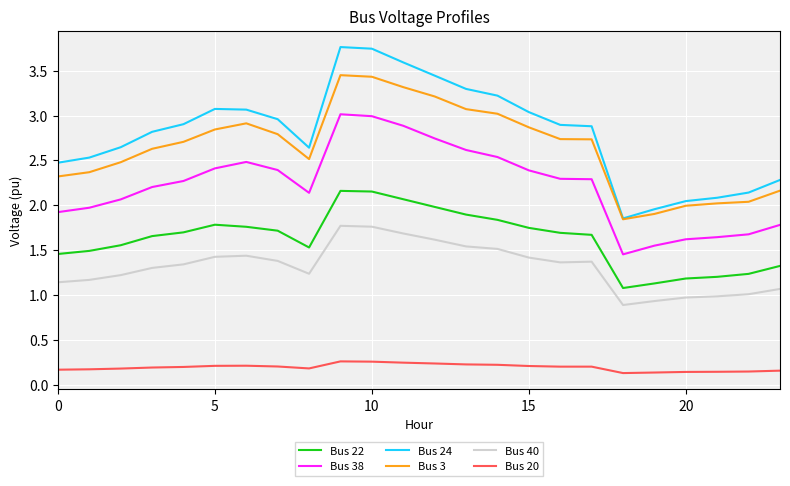

True or false: Bus 40 and Bus 24 intersect in this chart.

False